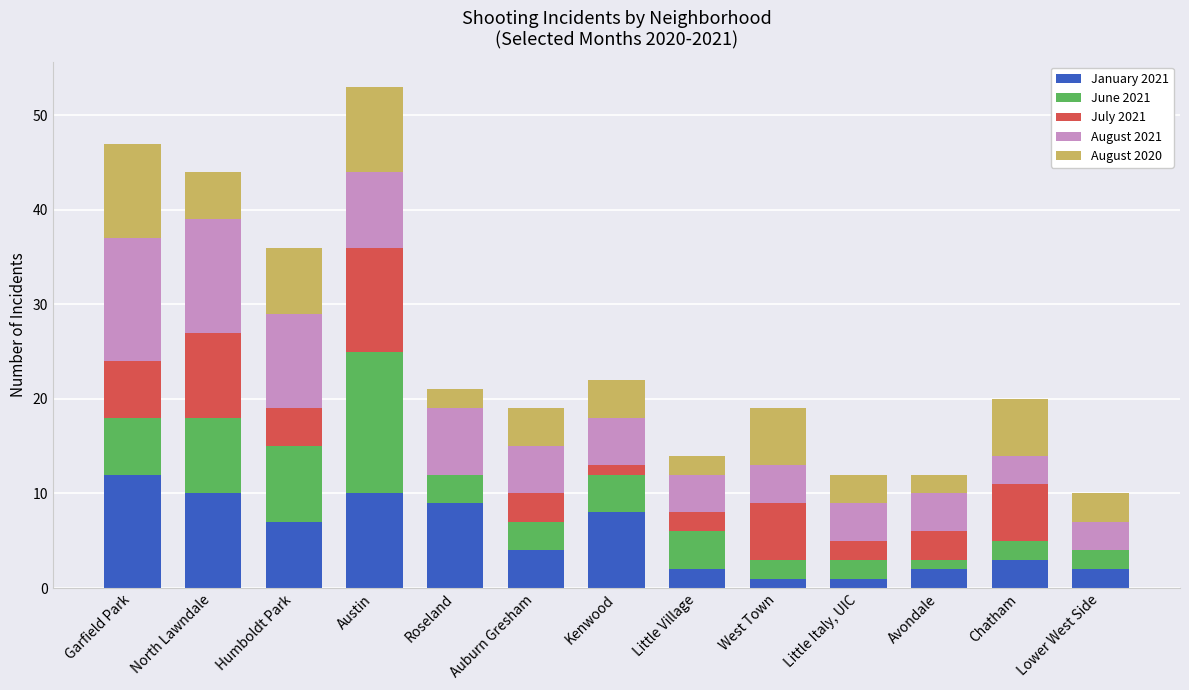

At which label does January 2021 reach its peak?

Garfield Park